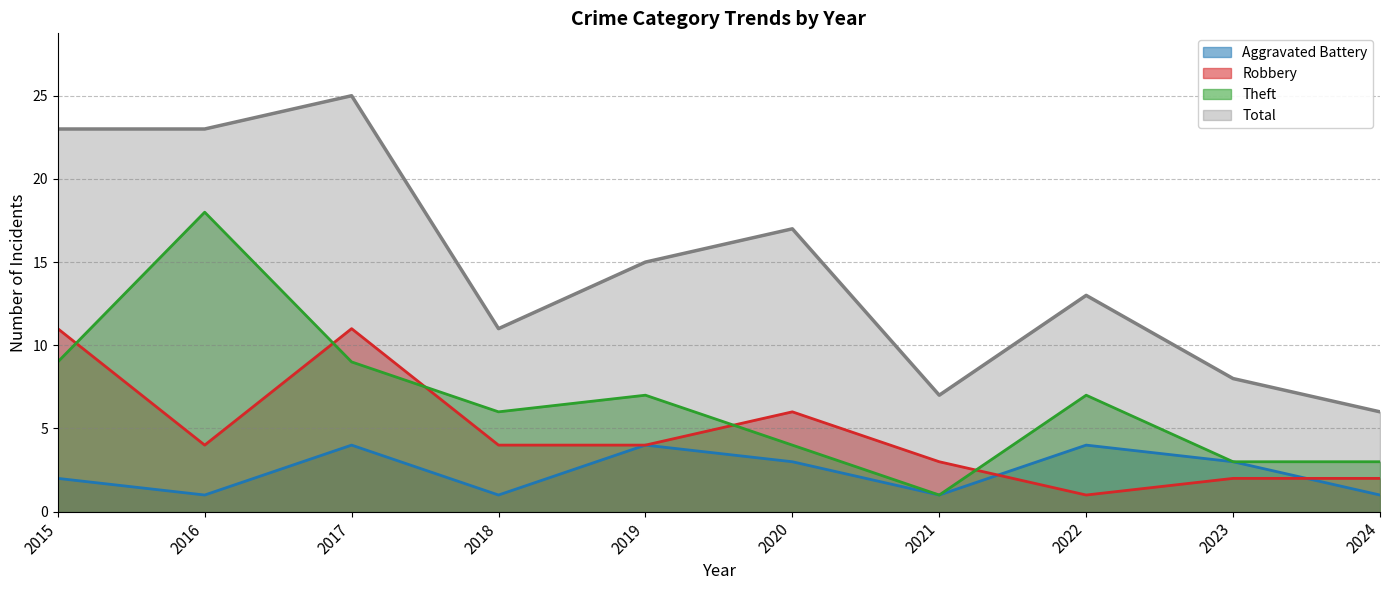

Is it true that Theft equals 18 at 2016?

True